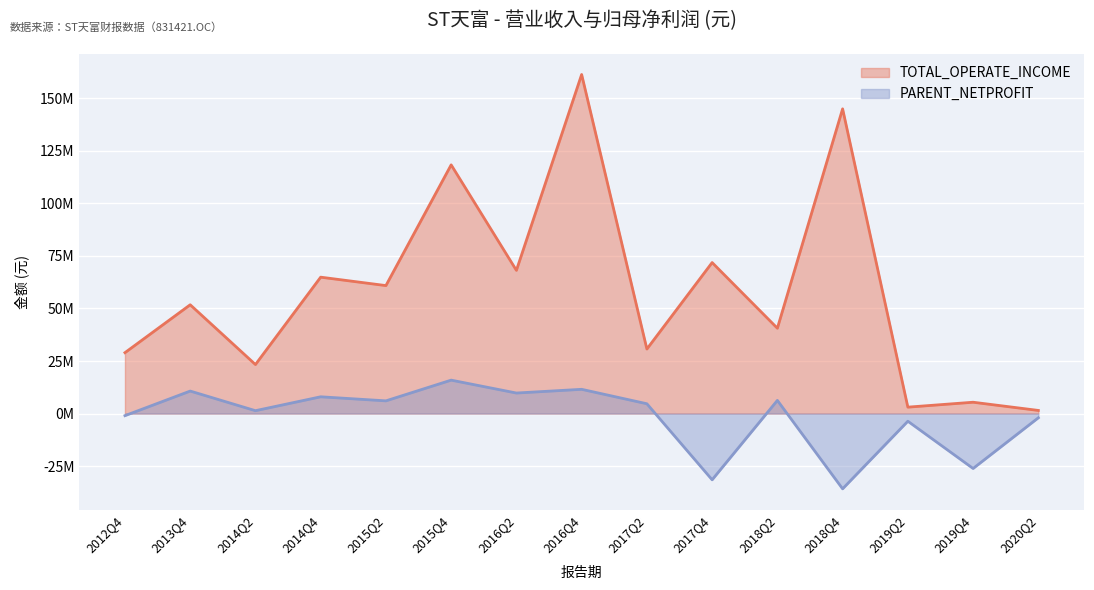

At which category does PARENT_NETPROFIT reach its first local valley?

2014Q2